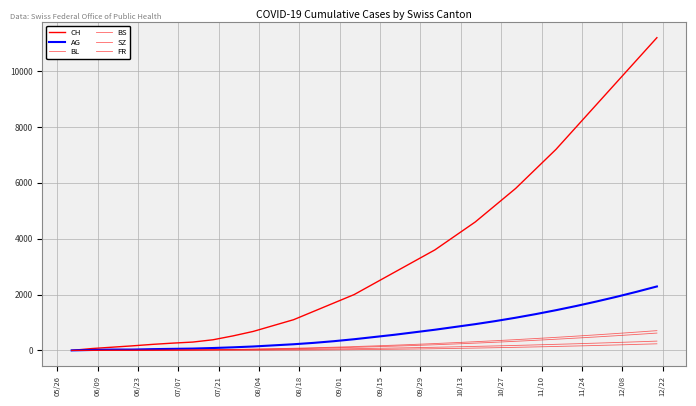

True or false: AG and FR cross at least once.

False